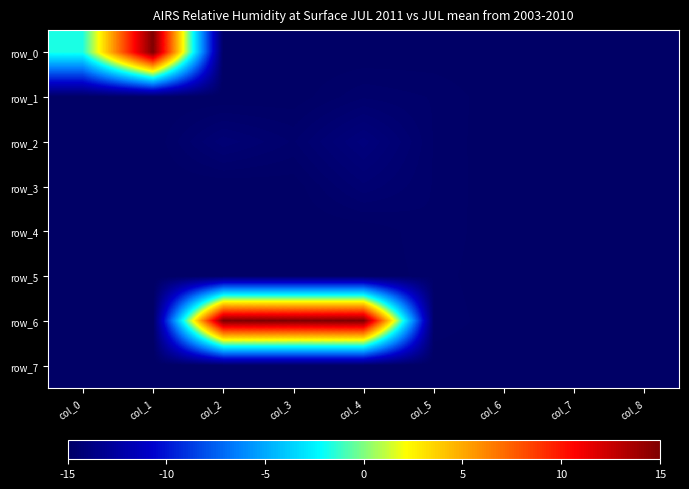

Rank the series by their maximum value, from highest to lowest.

row_0, row_6, row_2, row_3, row_1, row_4, row_5, row_7